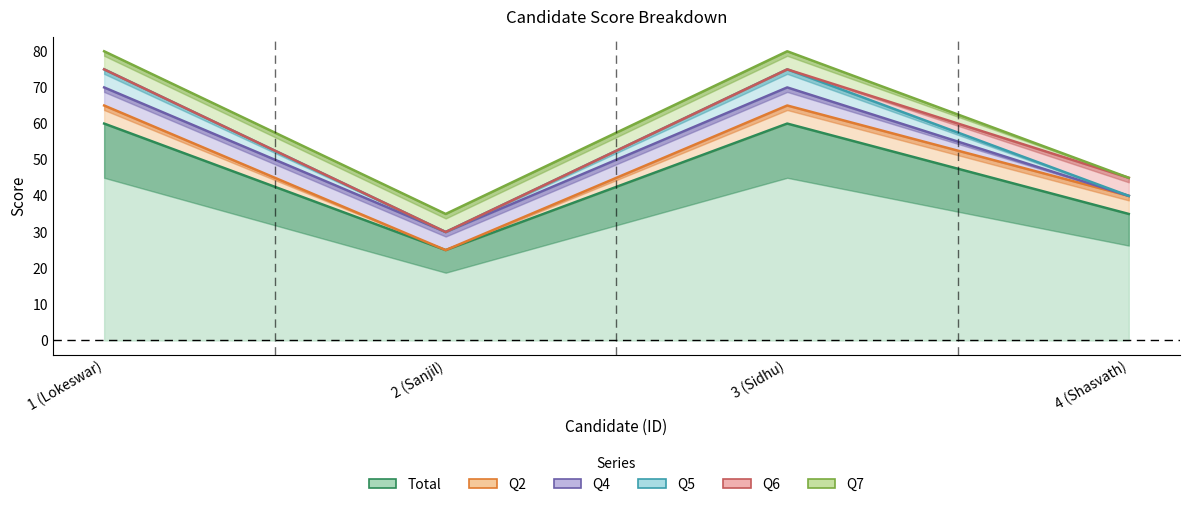

How many values in the Q5 series are below 5?

2